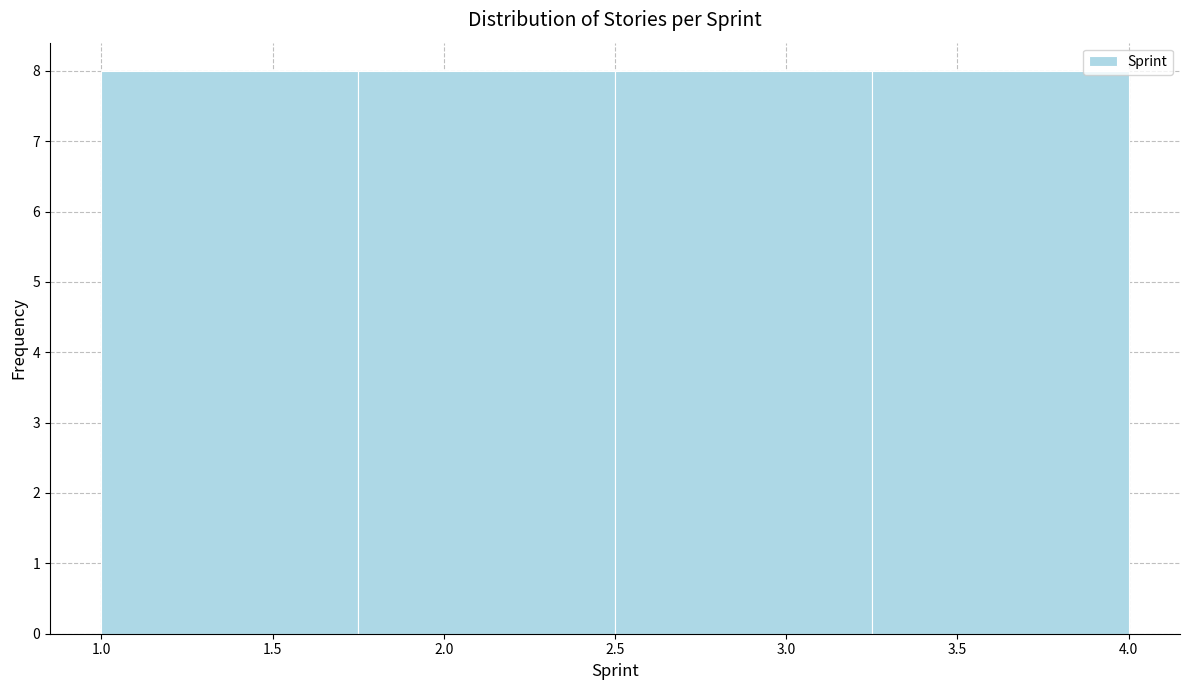

Reading left to right, list every bar in this chart as the range it spans on the x-axis followed by its height. The values are not printed on the chart, so give them approximately, as read against the axis.

1.00 to 1.75: 8
1.75 to 2.50: 8
2.50 to 3.25: 8
3.25 to 4.00: 8